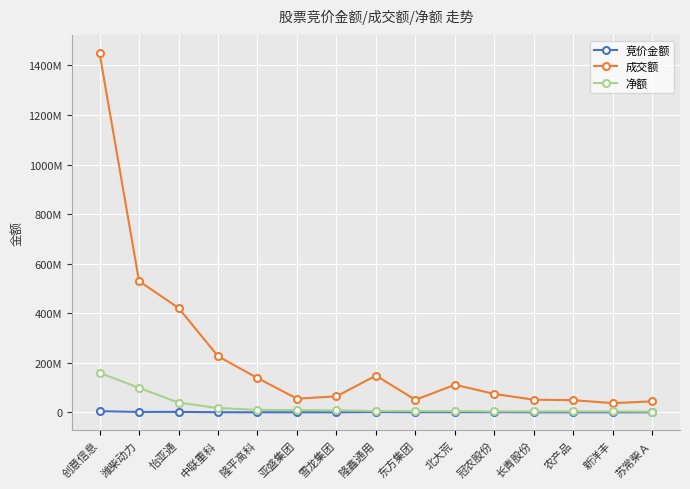

True or false: 净额 has a value of 3733564 at 雪龙集团.

False